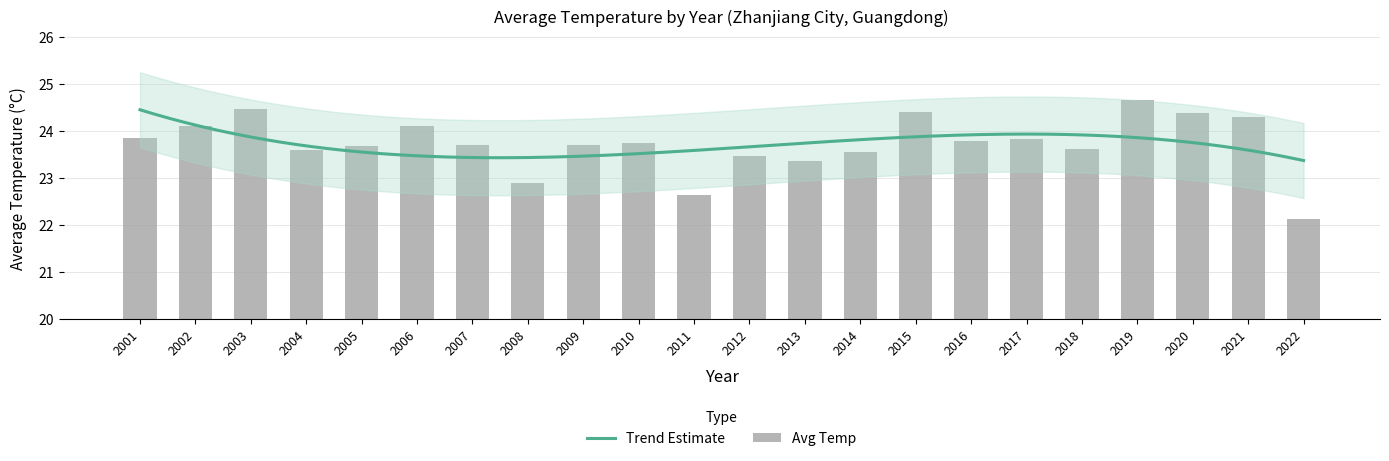

Rank the categories by value from lowest to highest.

2022, 2011, 2008, 2013, 2012, 2014, 2004, 2018, 2005, 2007, 2009, 2010, 2016, 2017, 2001, 2006, 2002, 2021, 2020, 2015, 2003, 2019